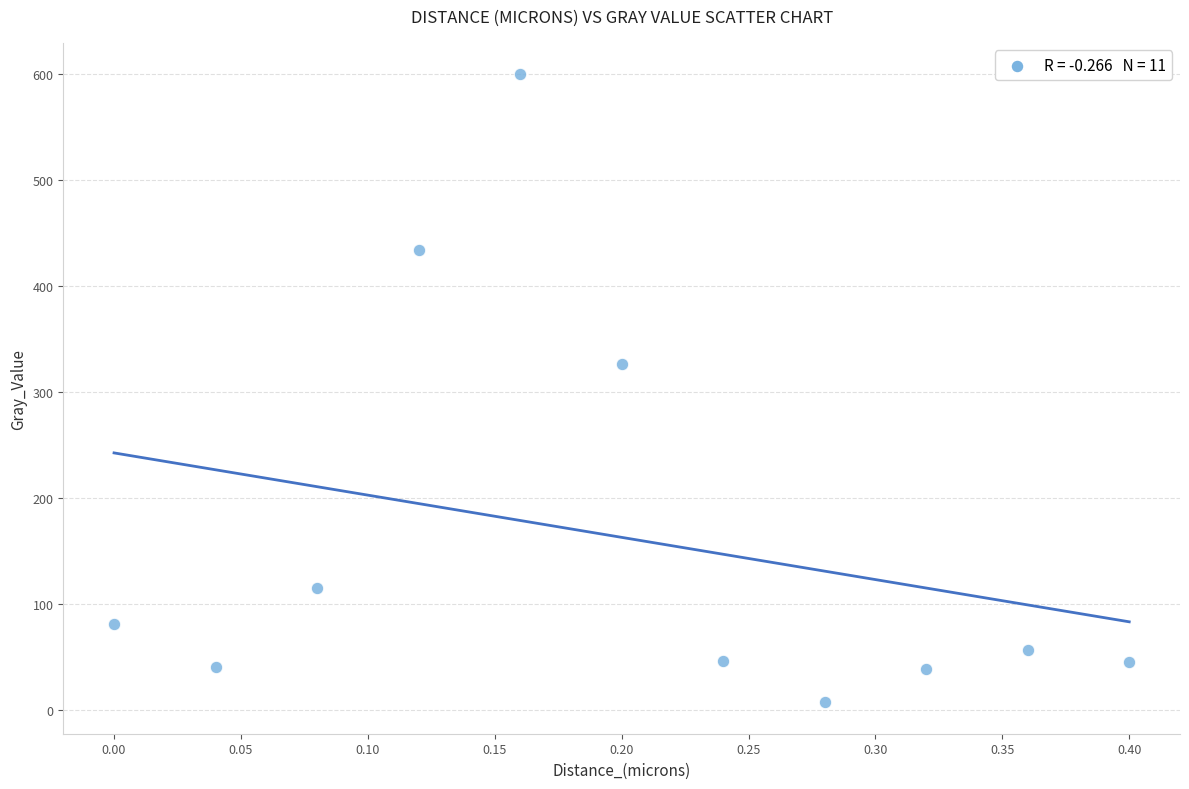

What is the range of X values (max minus min)?

0.4